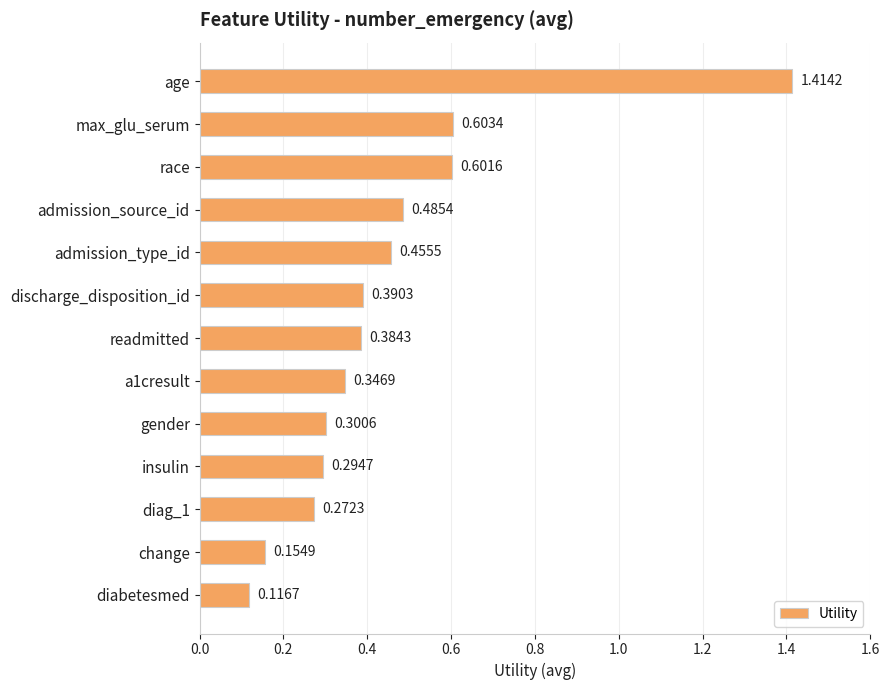

Rank the categories by value from lowest to highest.

diabetesmed, change, diag_1, insulin, gender, a1cresult, readmitted, discharge_disposition_id, admission_type_id, admission_source_id, race, max_glu_serum, age